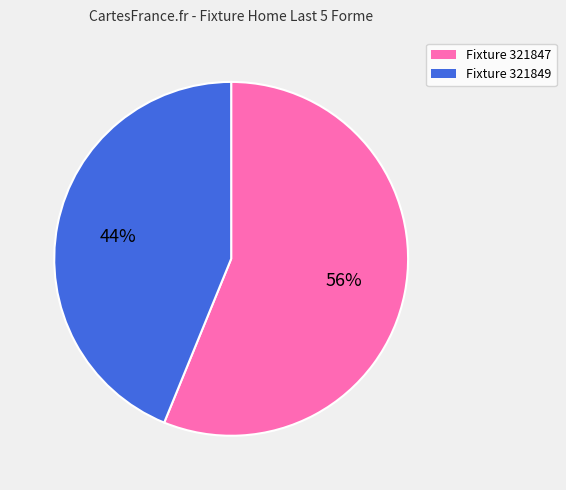

Which slice is the smallest?

Fixture 321849